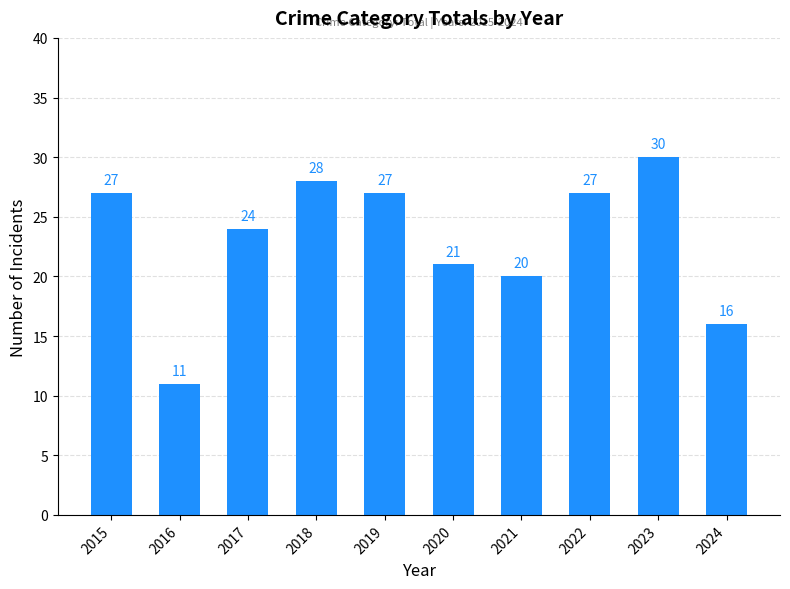

Does the chart contain stacked bars?

No